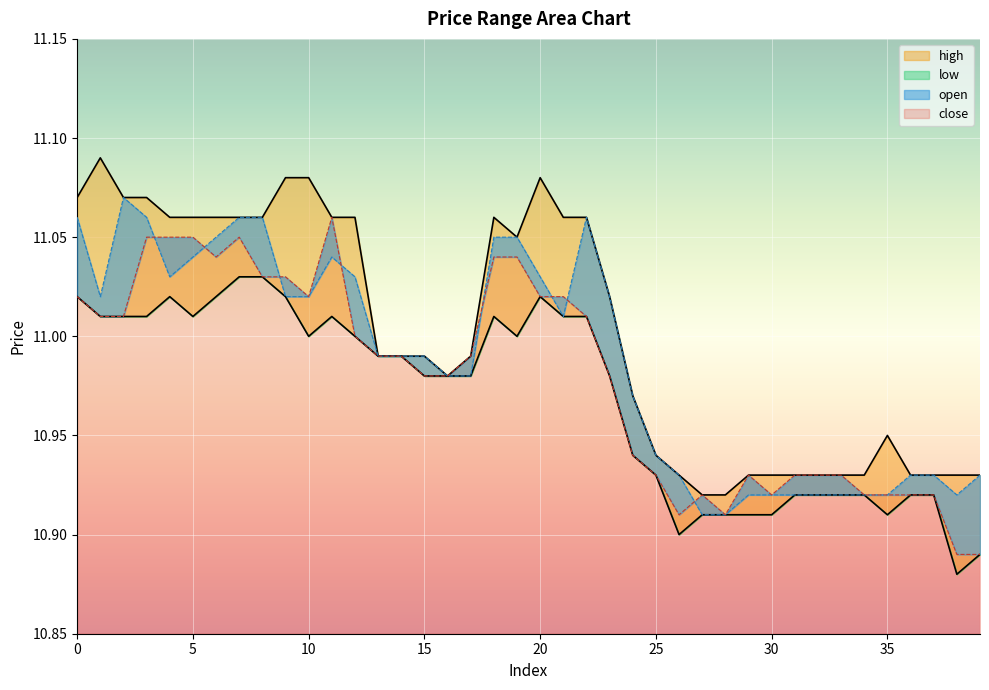

What is the difference between the maximum and minimum values in the close series?

0.2